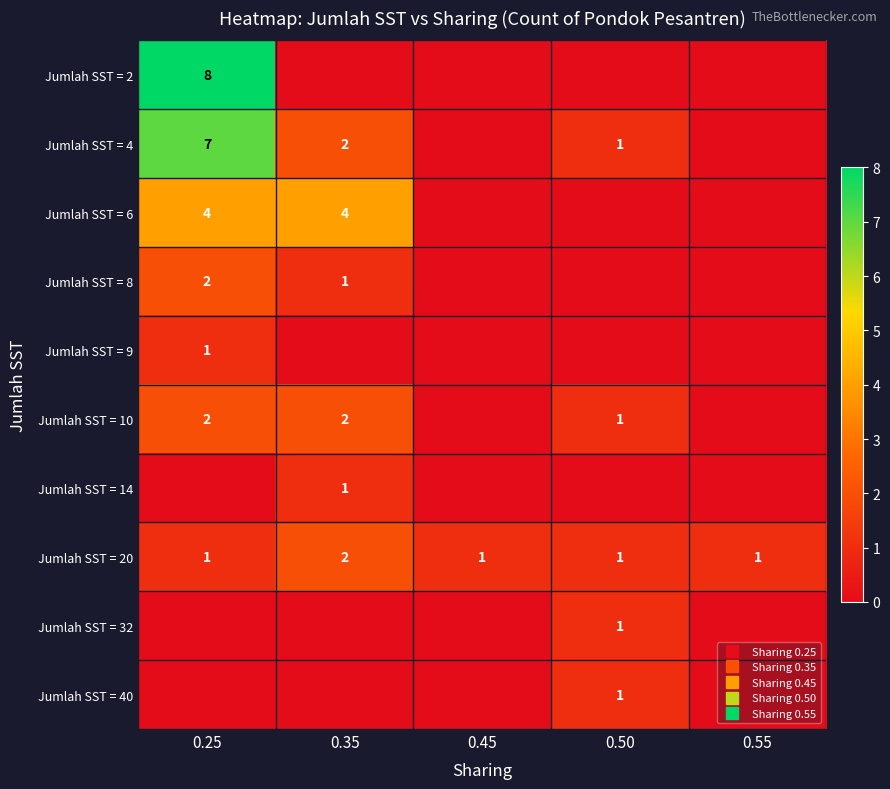

What is the difference between the maximum and second lowest values in the Jumlah SST = 6 series?

4